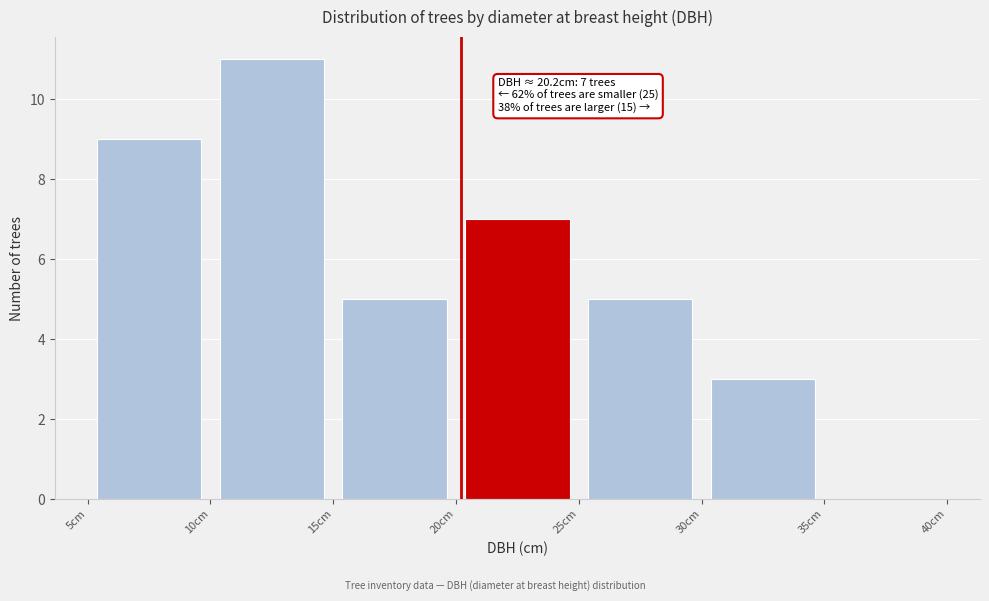

Which range on the x-axis has the tallest bar?

10 to 15